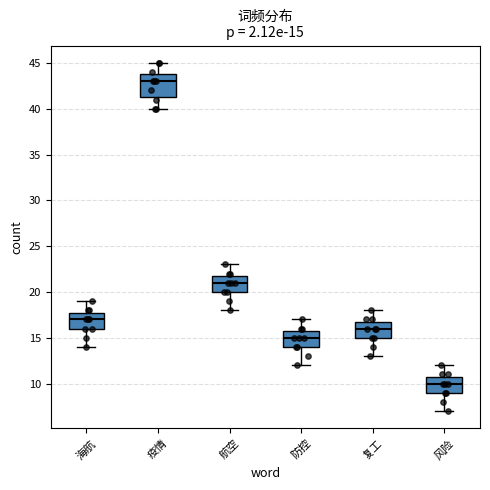

Which box has the lowest median line?

风险